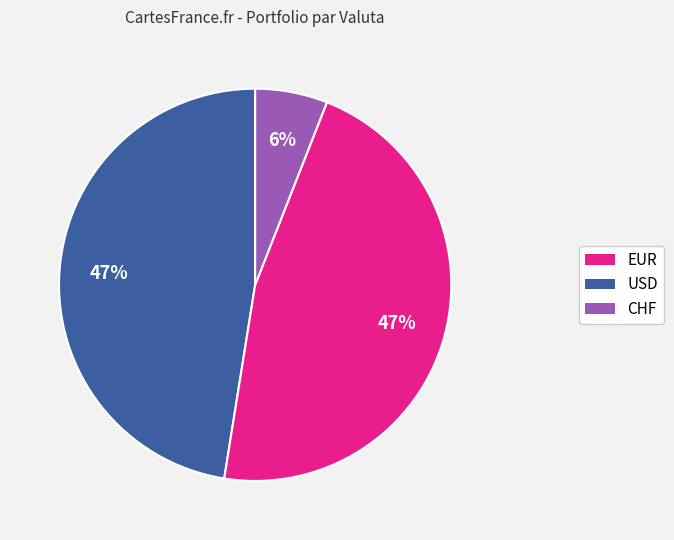

Does any single category account for the majority?

No